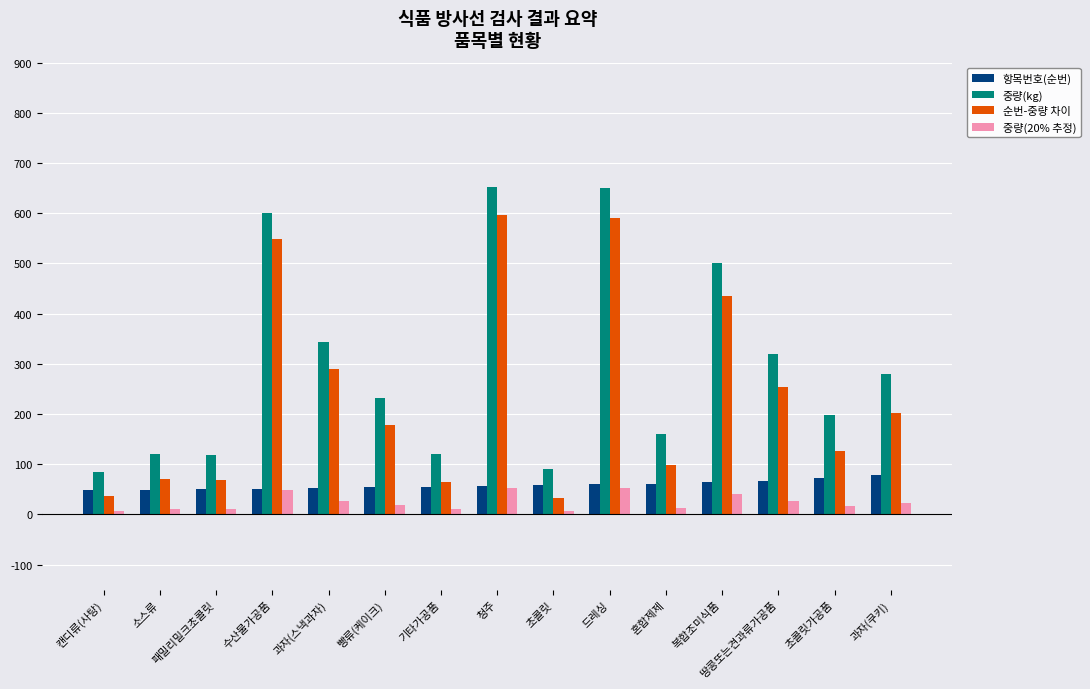

What is the label of the 6th bar from the right?

드레싱